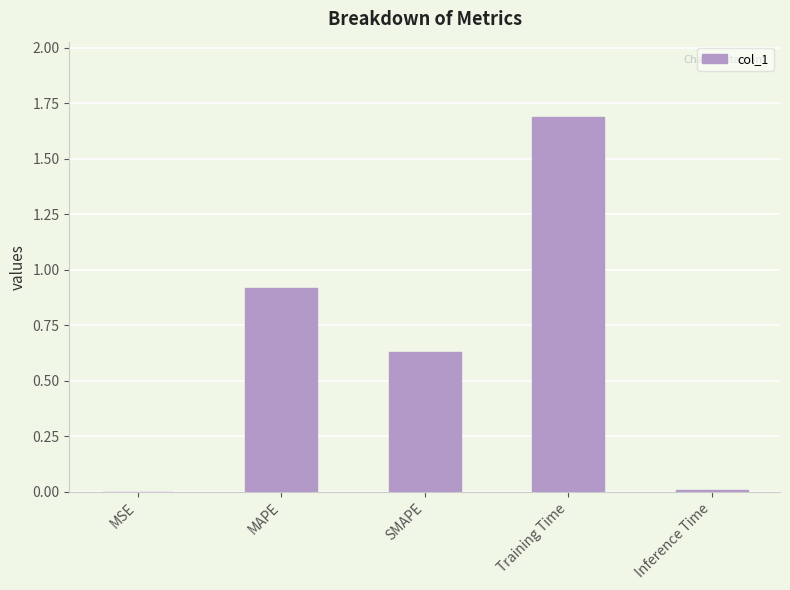

What is the change in value from SMAPE to Training Time?

+1.1